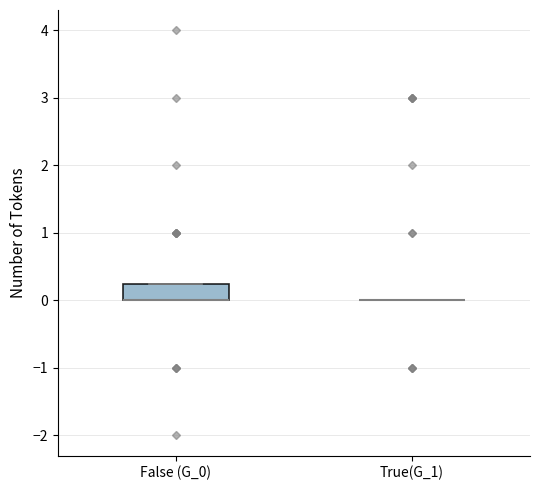

Where is the upper edge of the box for False (G_0) on the y-axis? The values are not printed on the chart, so give them approximately, as read against the axis.

0.3